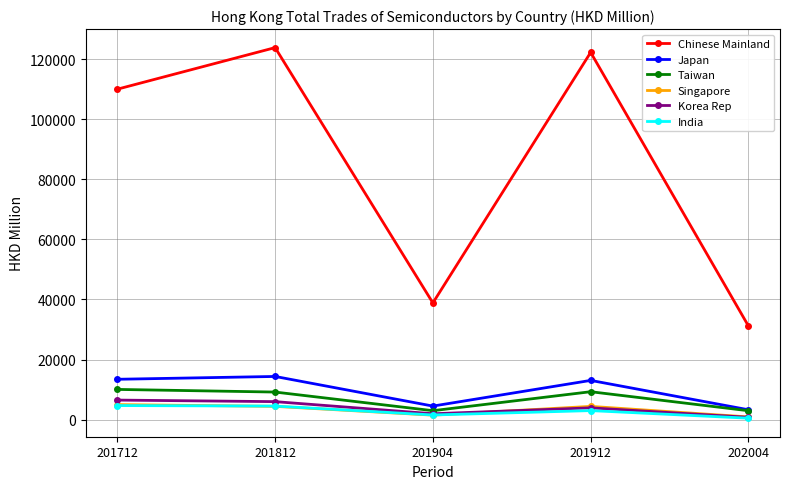

In Singapore, how many points are higher than both neighbors (excluding endpoints)?

1